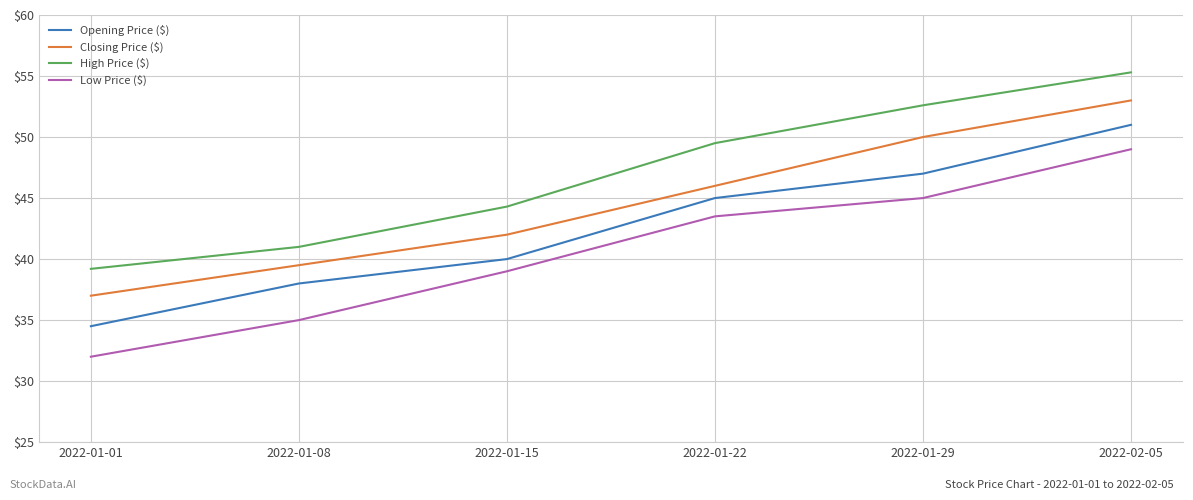

Which series has the widest spread of values?

Low Price ($)